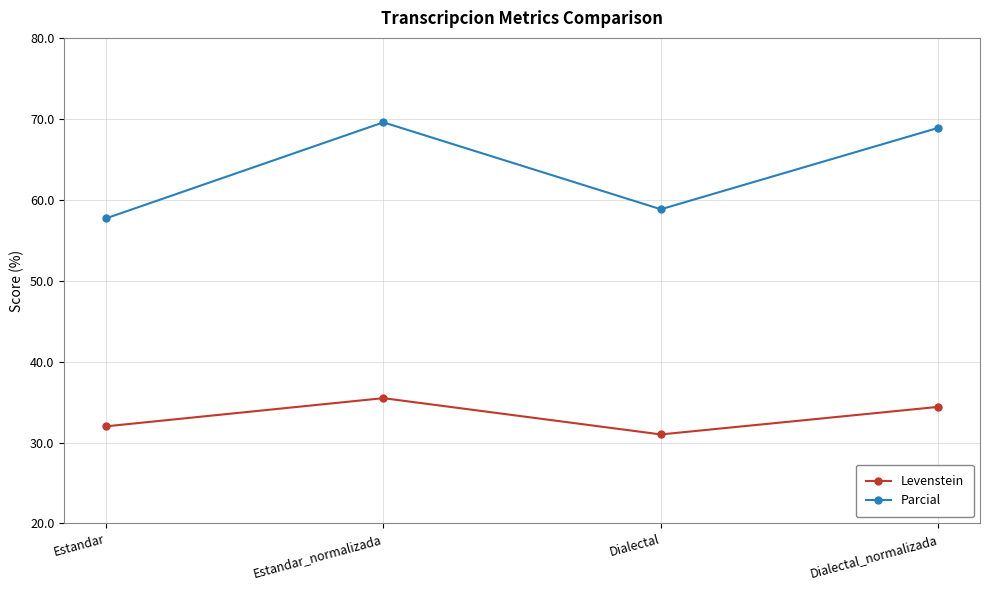

Which series has the largest total across all categories?

Parcial